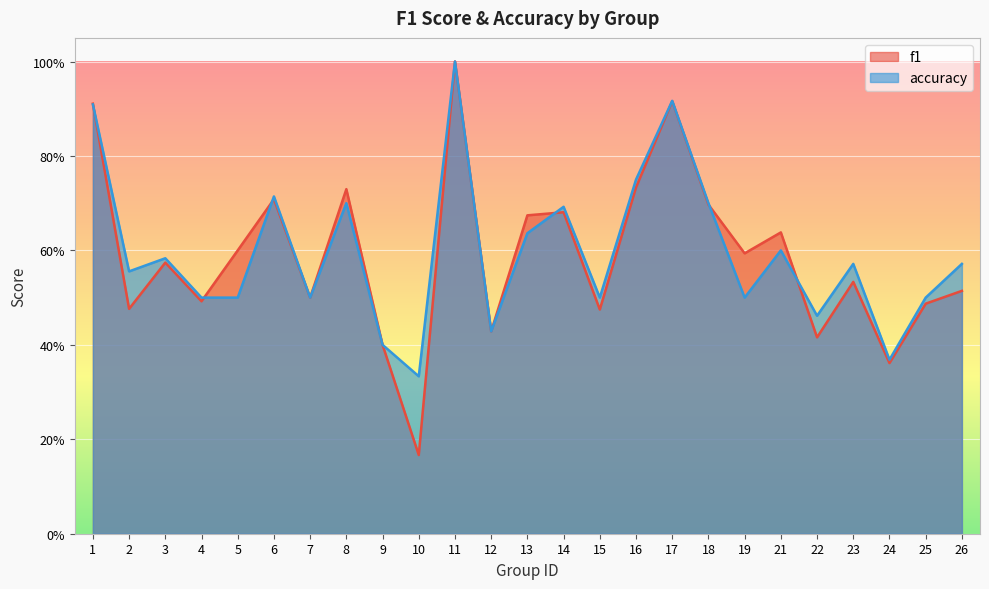

The accuracy series shows 0.5 at 17. True or false?

False